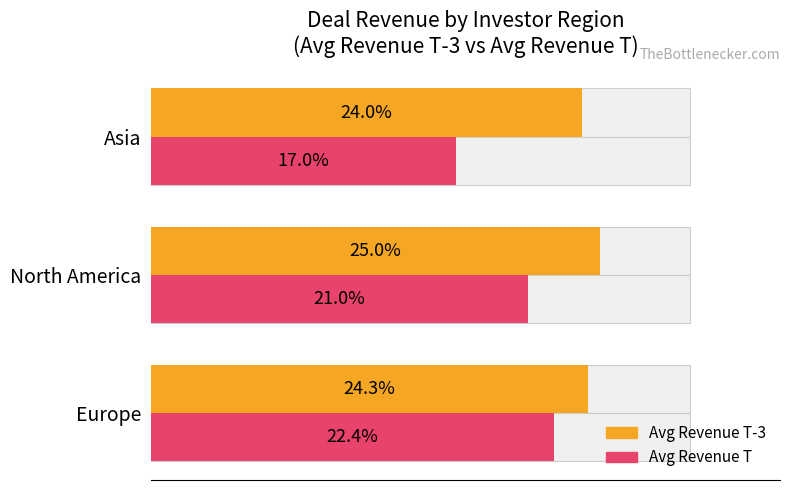

Which series changed the most between North America and Asia?

Avg Revenue T